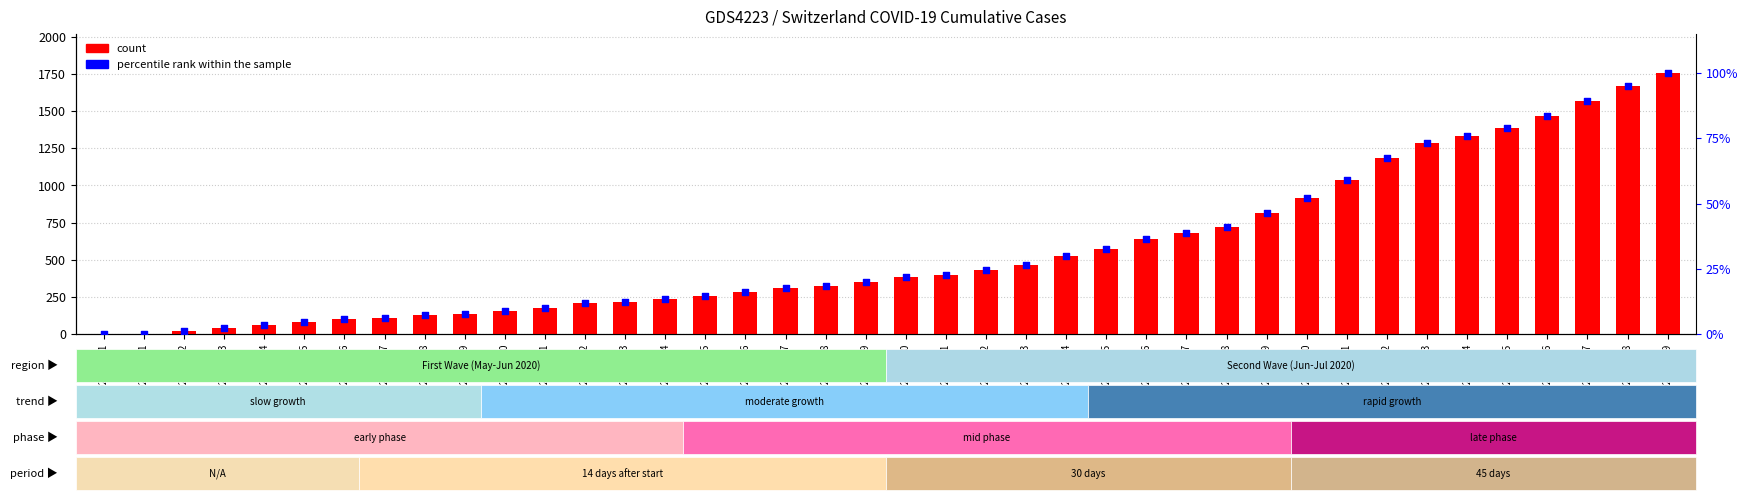

At how many categories does at least one series exceed 1078?

8